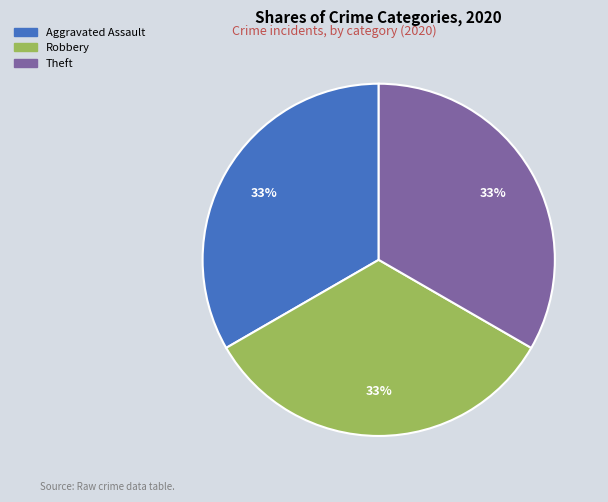

Is there a majority slice in this chart?

No